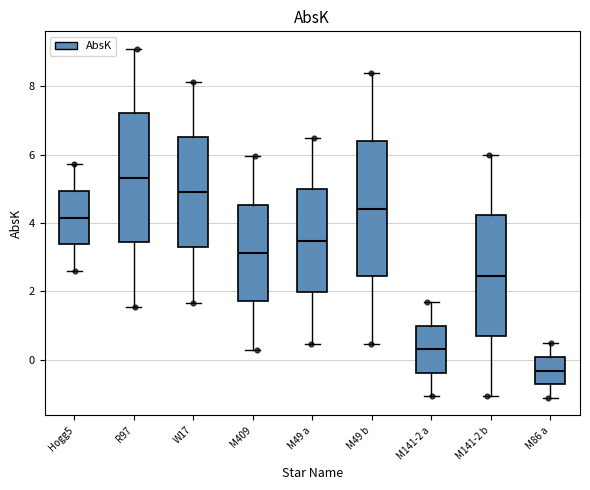

Which box has the lowest median line?

M86 a